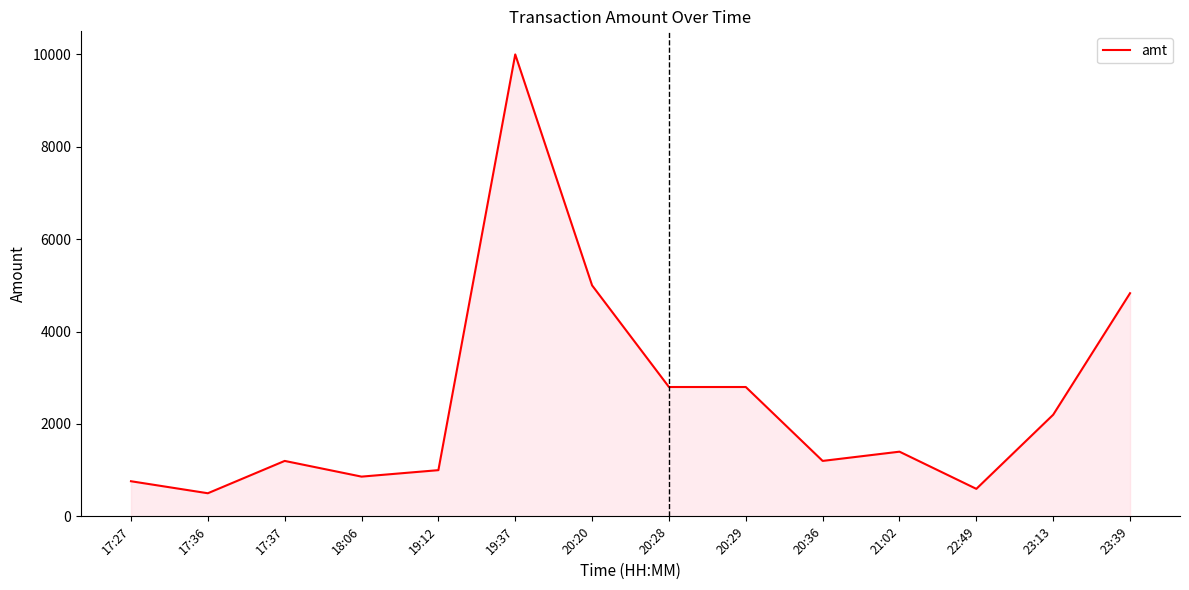

The value at 19:37 is 17499.8. True or false?

False